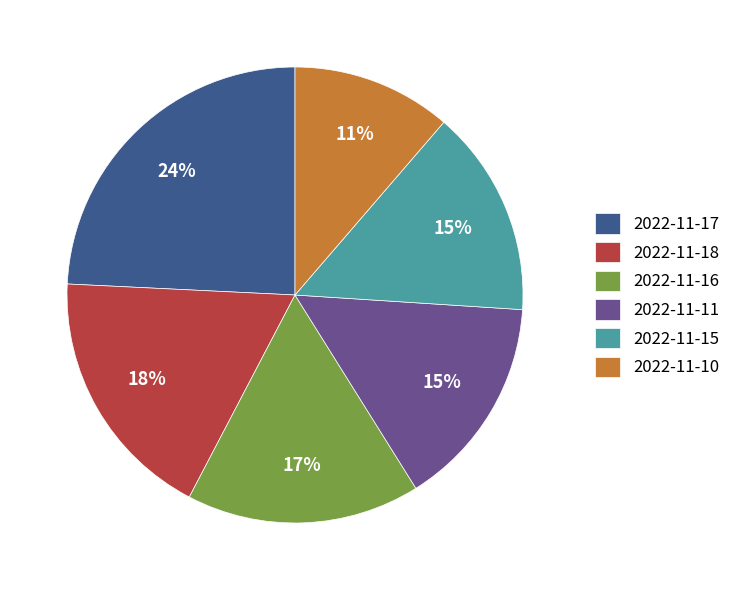

What is the smallest slice in the pie chart?

2022-11-10